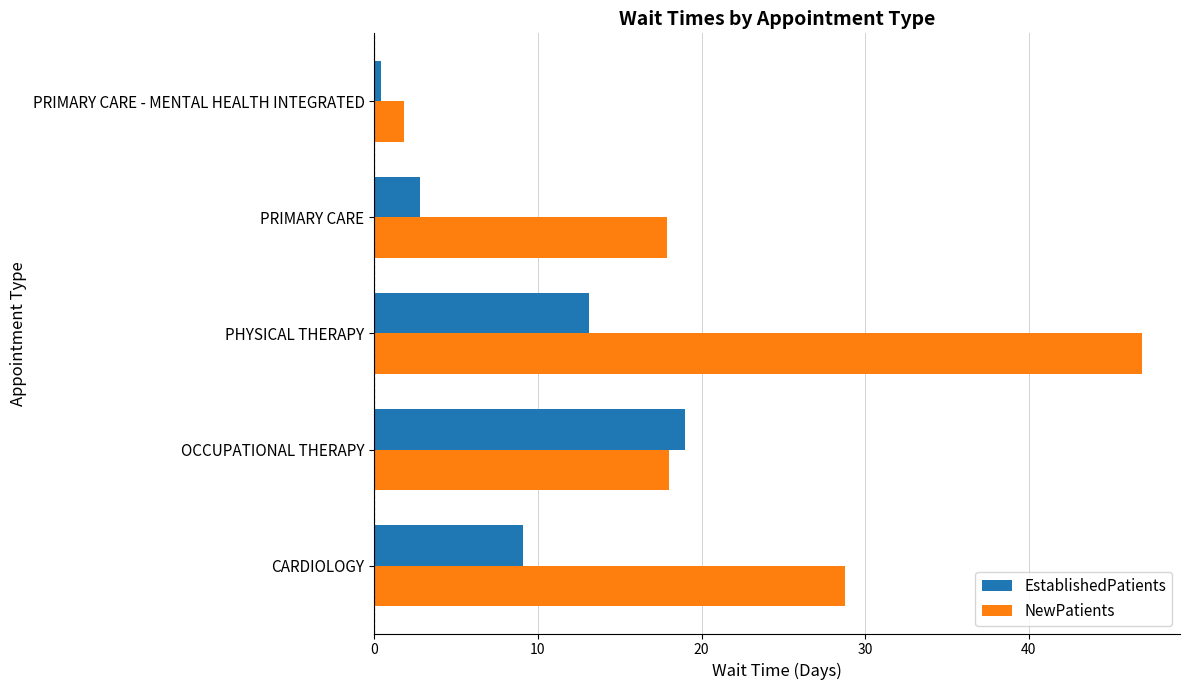

What is the maximum value for EstablishedPatients?

19.0